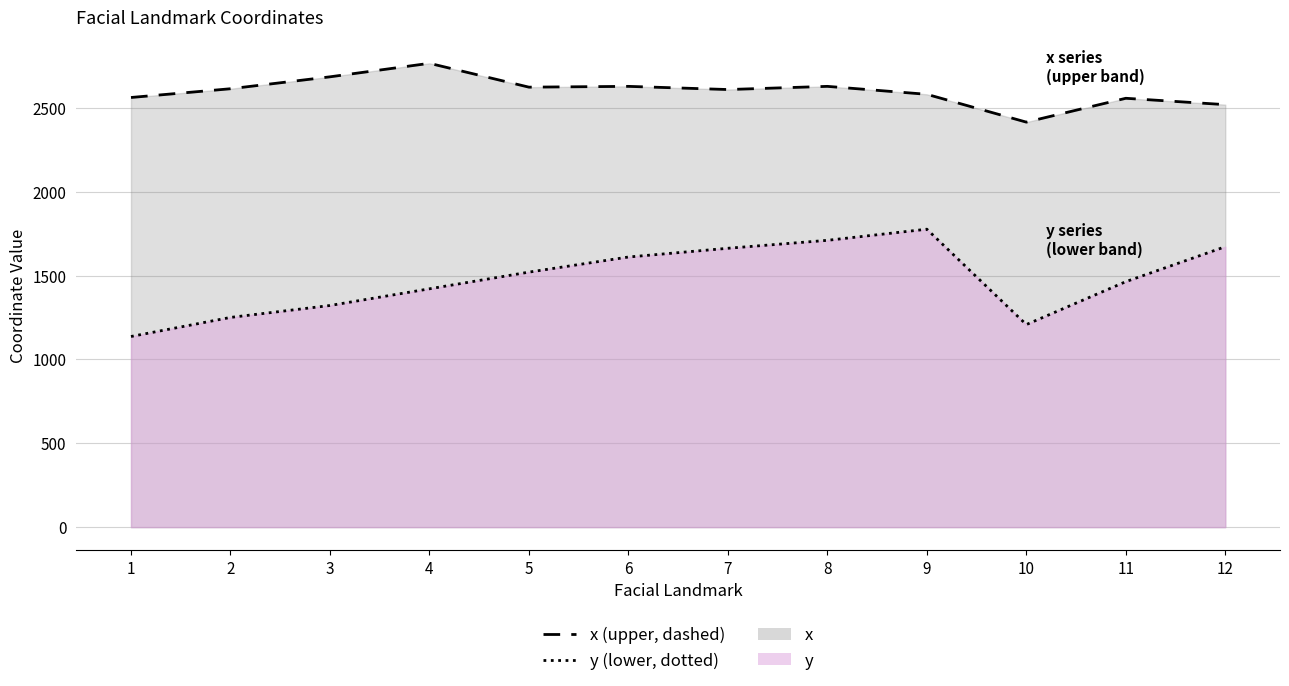

At how many categories does at least one series exceed 2438?

11